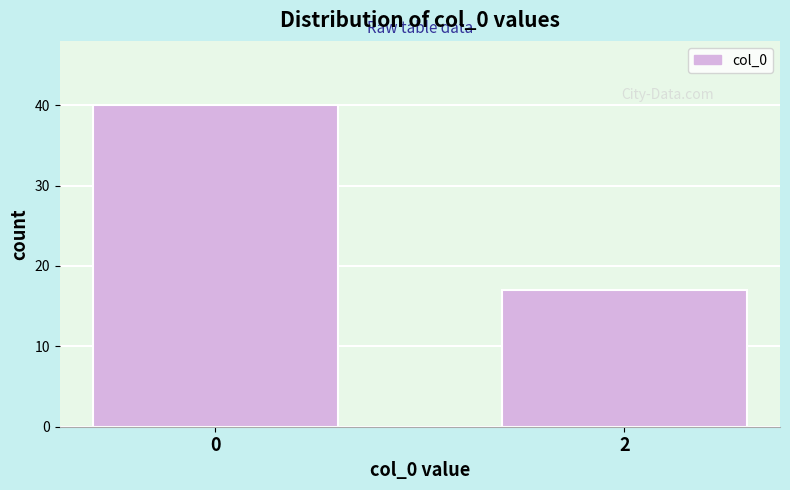

Reading left to right, extract all data points from this chart.

0=40	2=17